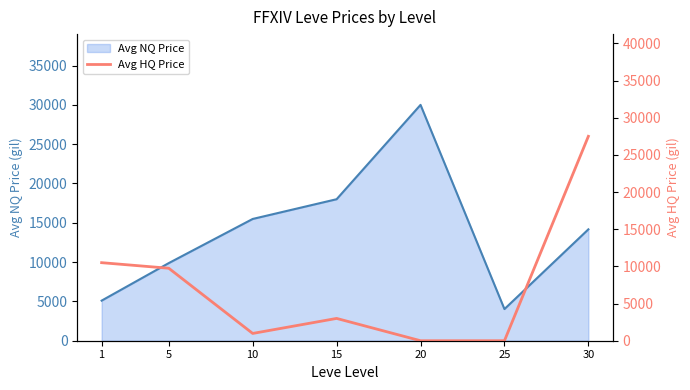

True or false: the data shows 12733.0 at 20.

False